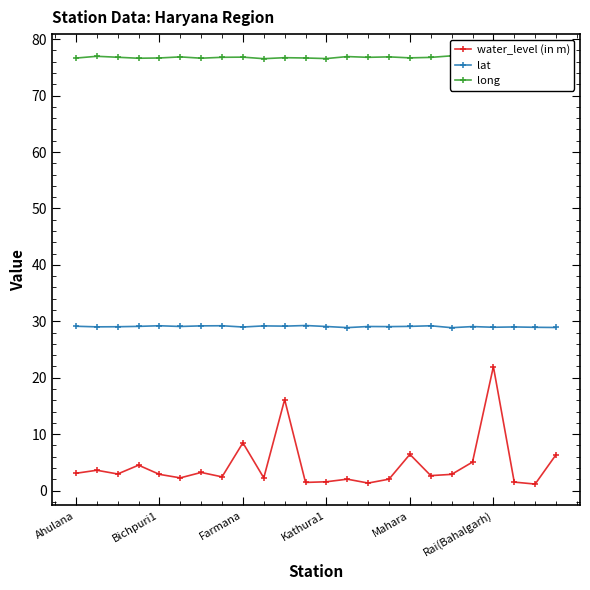

True or false: water_level (in m) and lat cross at least once.

False